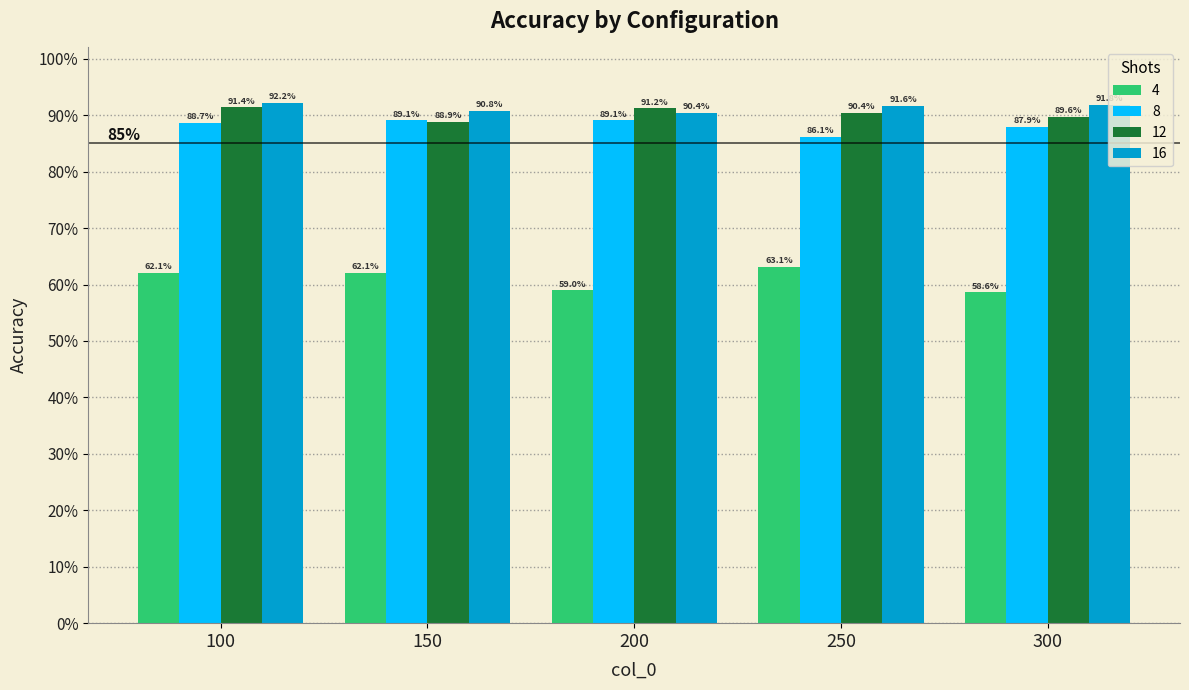

Reading left to right, transcribe all the data shown in this chart.

4: 100=0.6	150=0.6	200=0.6	250=0.6	300=0.6
8: 100=0.9	150=0.9	200=0.9	250=0.9	300=0.9
12: 100=0.9	150=0.9	200=0.9	250=0.9	300=0.9
16: 100=0.9	150=0.9	200=0.9	250=0.9	300=0.9